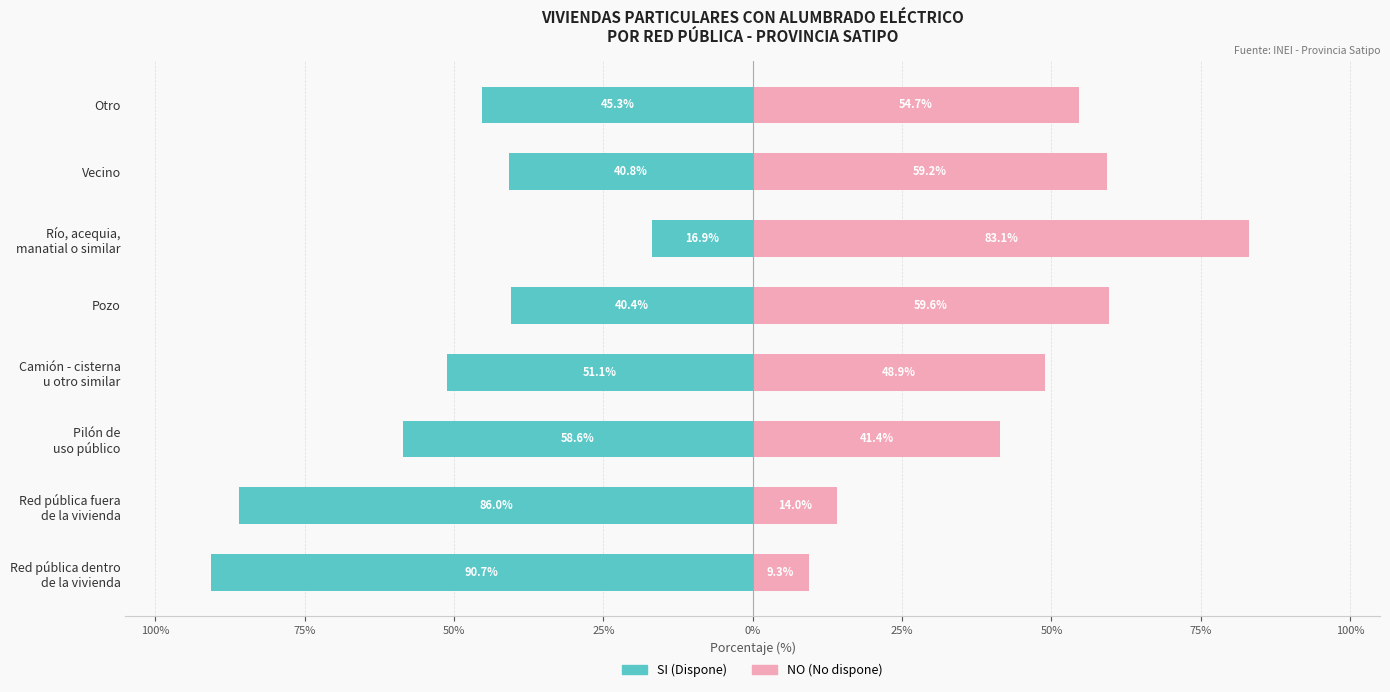

Which series has the widest spread of values?

SI (Dispone)